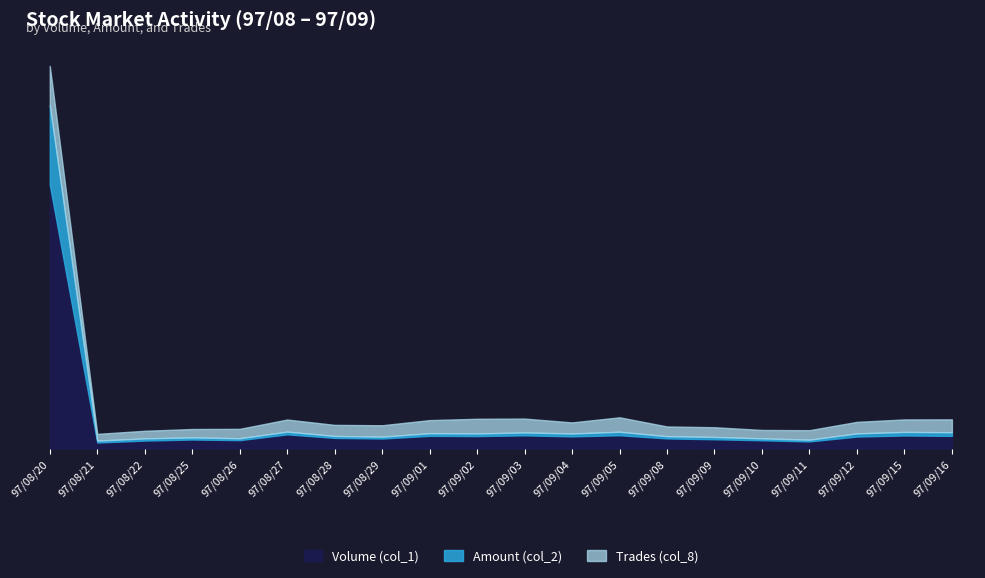

True or false: Volume (col_1) and Amount (col_2) cross at least once.

False